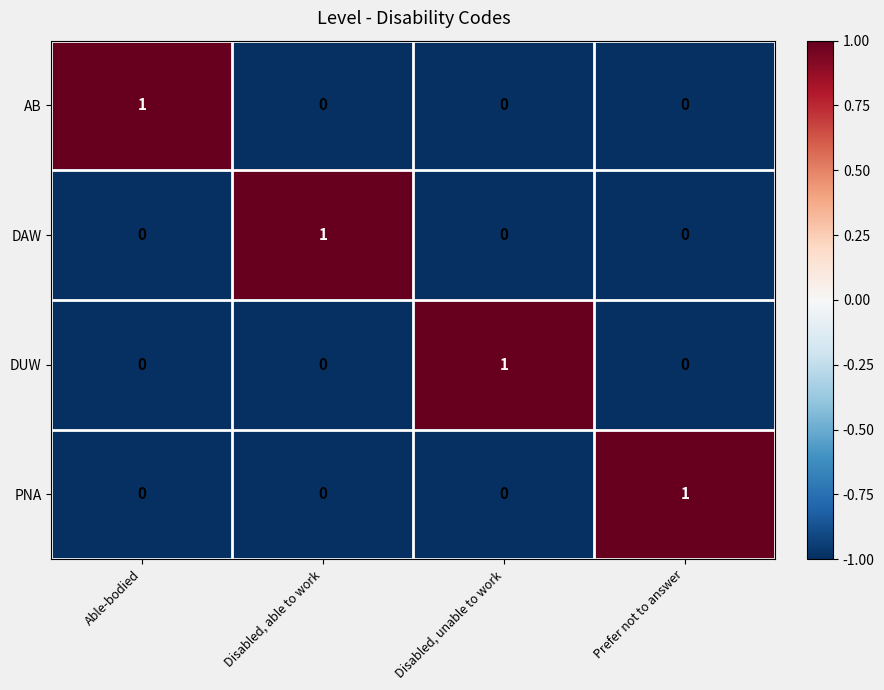

What is the total value across all series at Disabled, able to work?

1